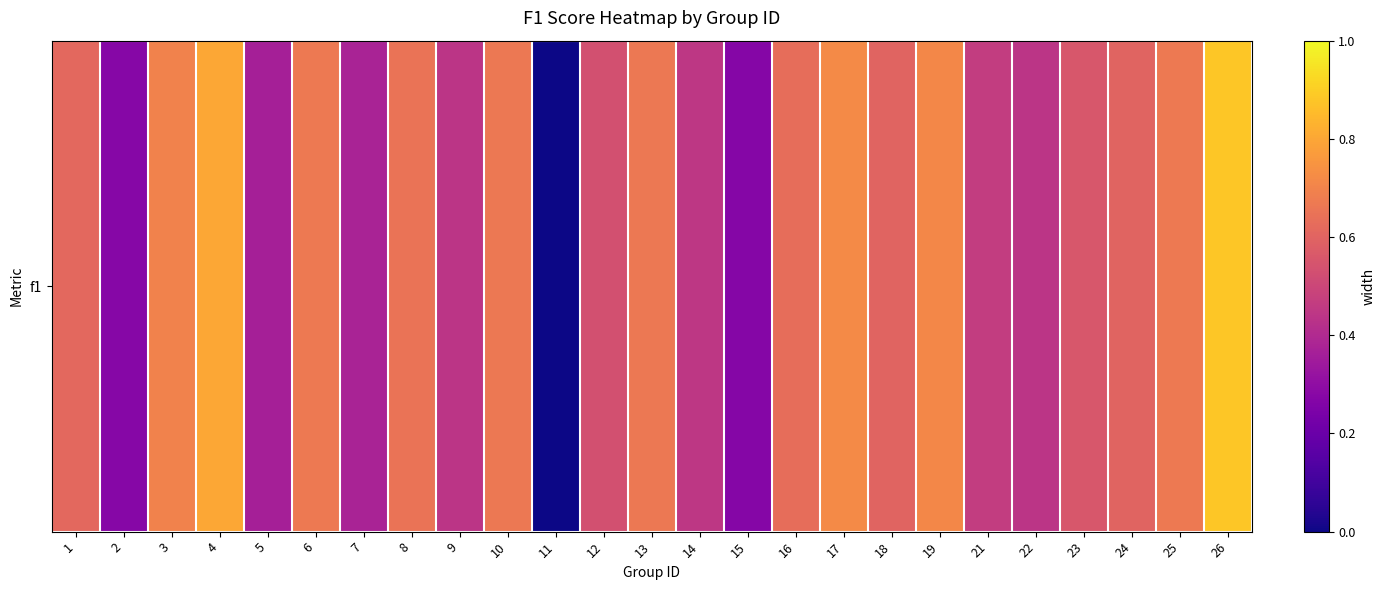

List the labels in order of value, largest first.

26, 4, 17, 19, 3, 25, 6, 10, 13, 8, 16, 1, 18, 24, 23, 12, 21, 14, 22, 9, 7, 5, 2, 15, 11